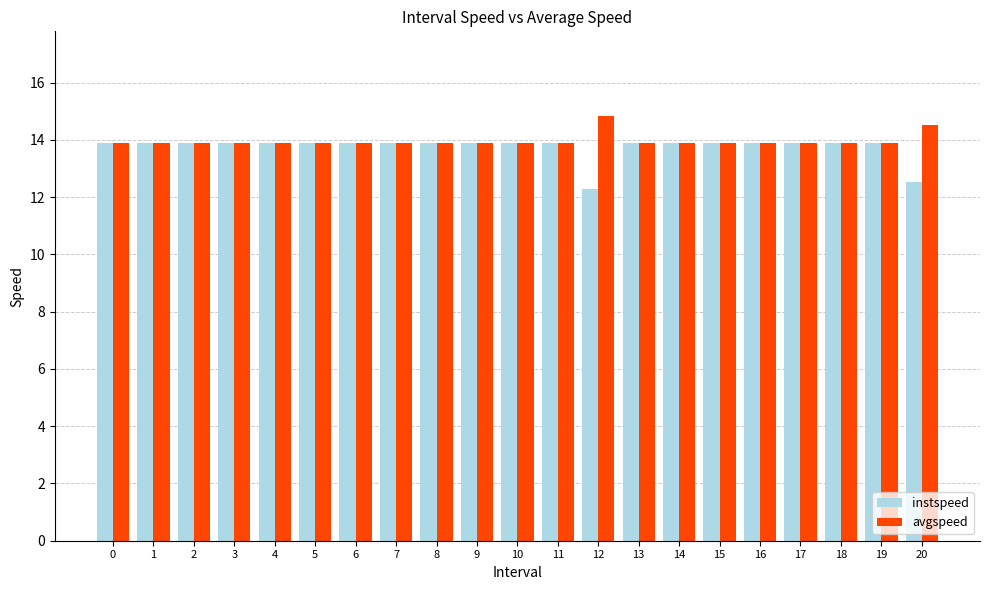

What is the sum of the instspeed values at 13 and 18?

27.8